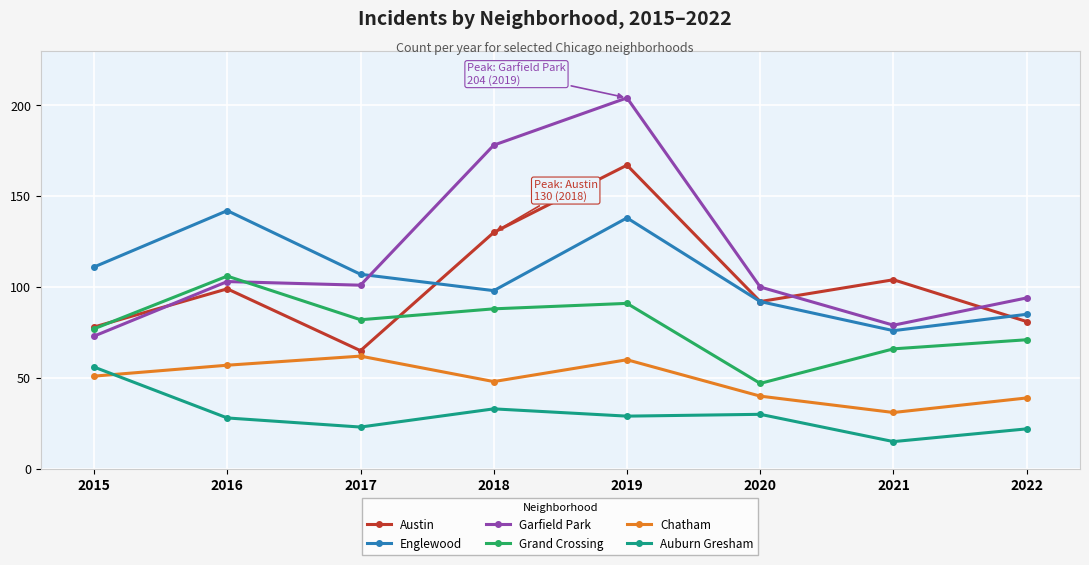

Does the chart have visible grid lines?

Yes